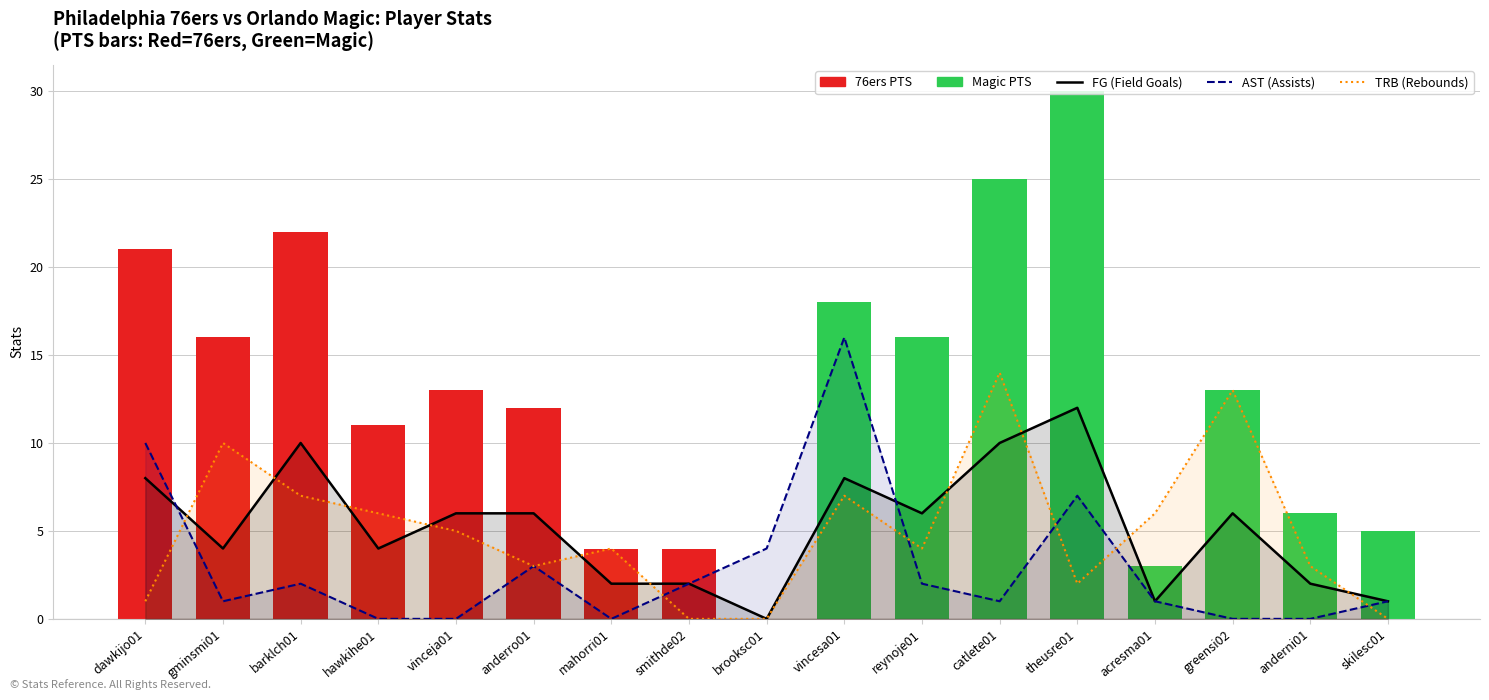

At which category does the chart reach its peak across all series?

vincesa01